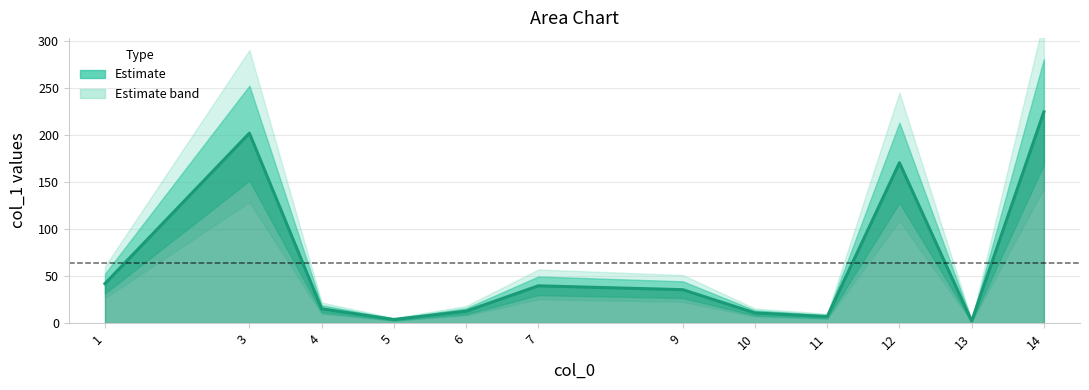

What is the change in value from 6 to 12?

+157.8